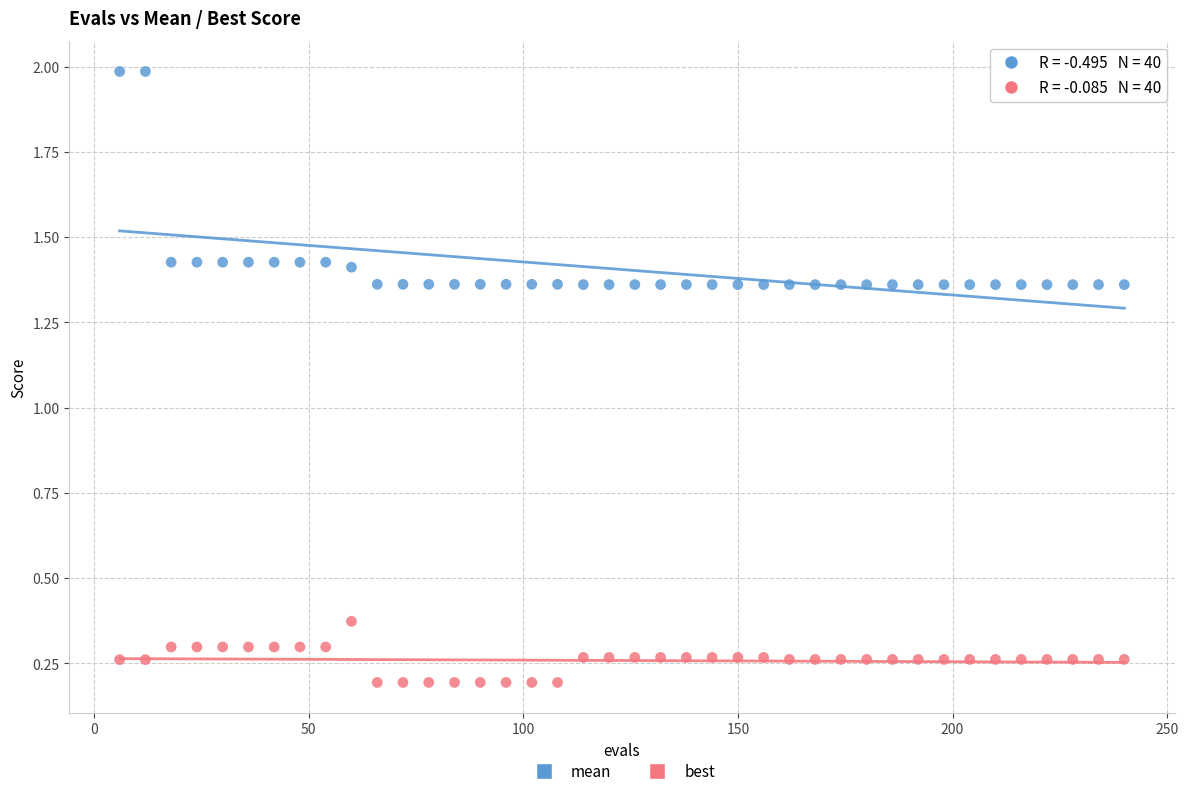

Which series contains the highest Y value?

mean